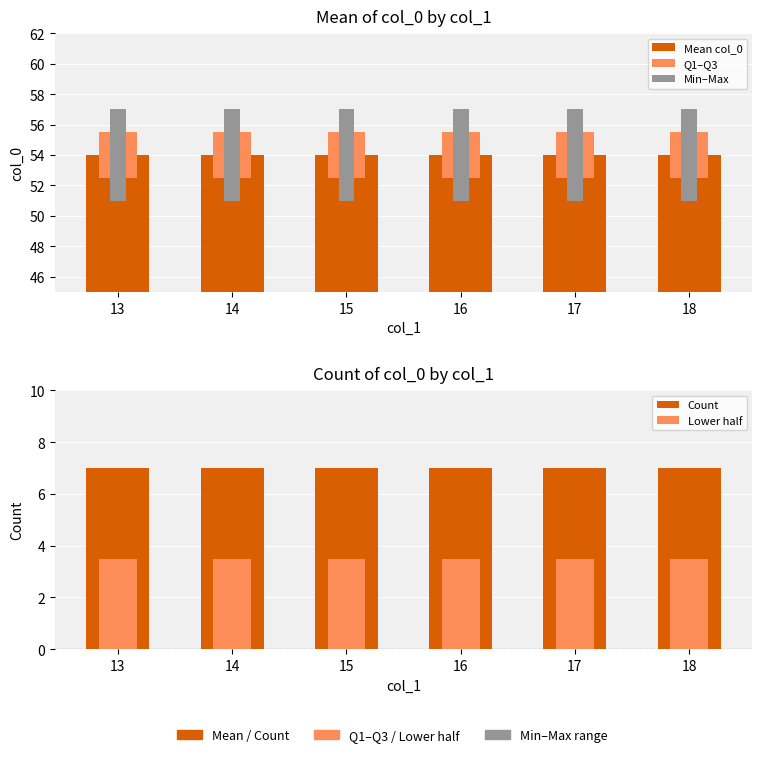

Which series has the largest range (max minus min)?

Mean col_0